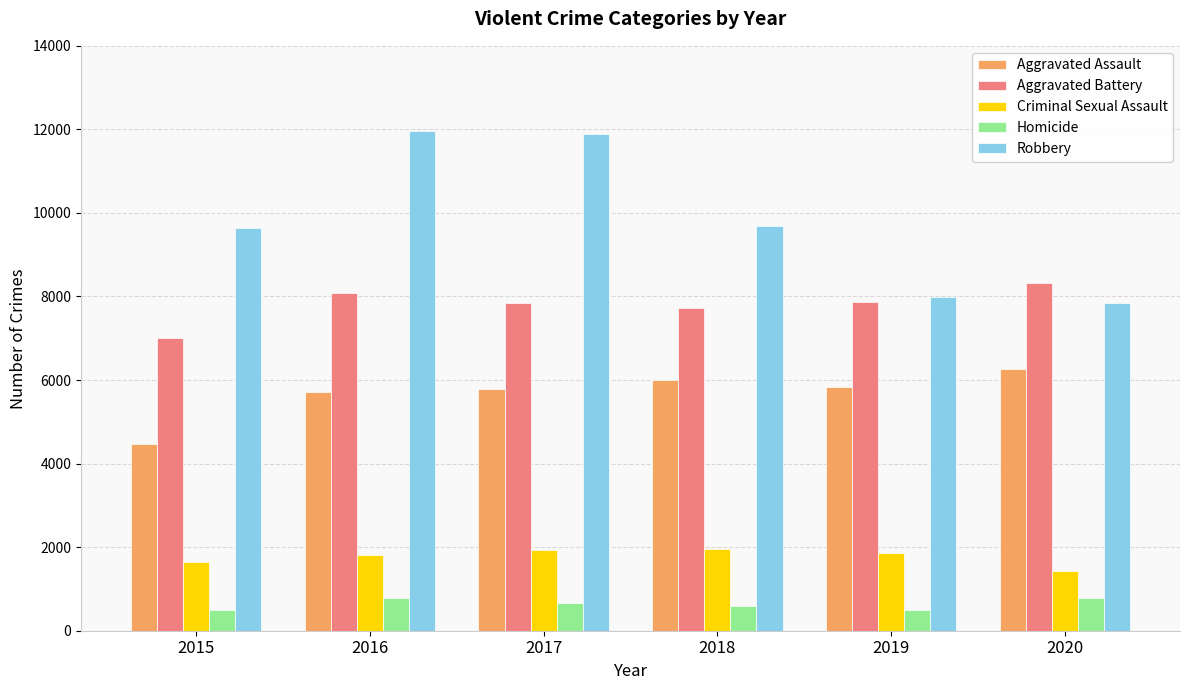

What is the average value of the Robbery series?

9834